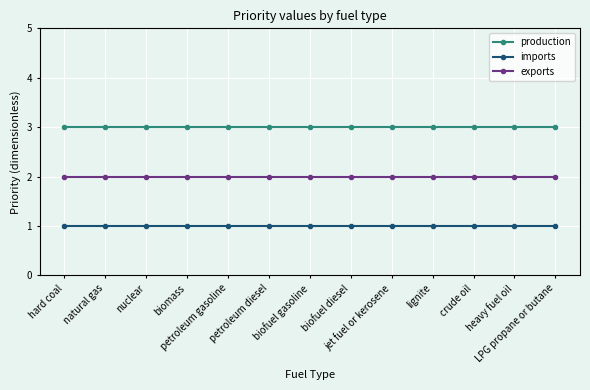

How many categories are shown in the chart?

13